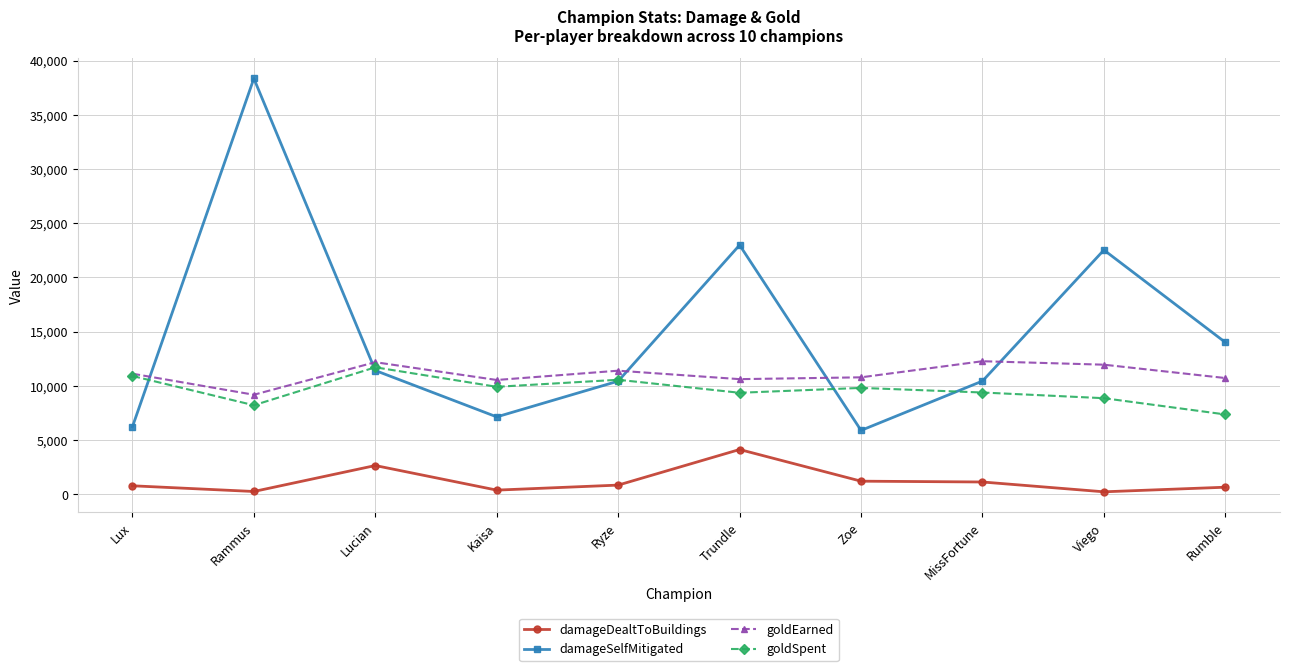

At Rumble, list the series in order from smallest to largest.

damageDealtToBuildings, goldSpent, goldEarned, damageSelfMitigated